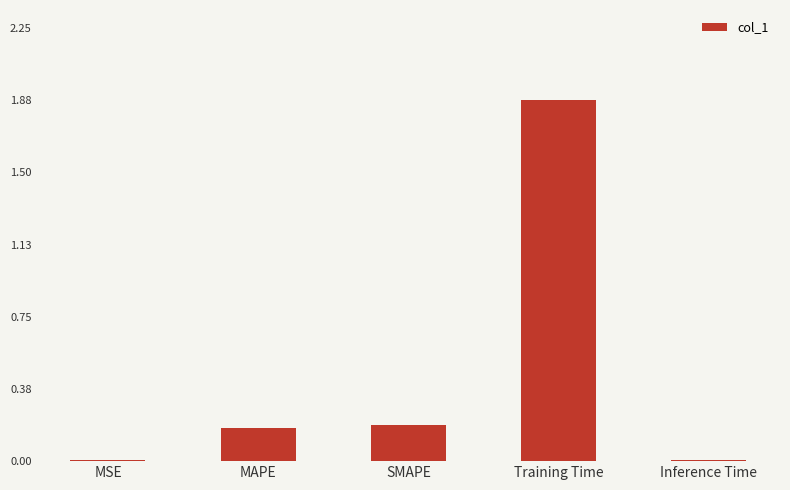

Are the bars horizontal?

No